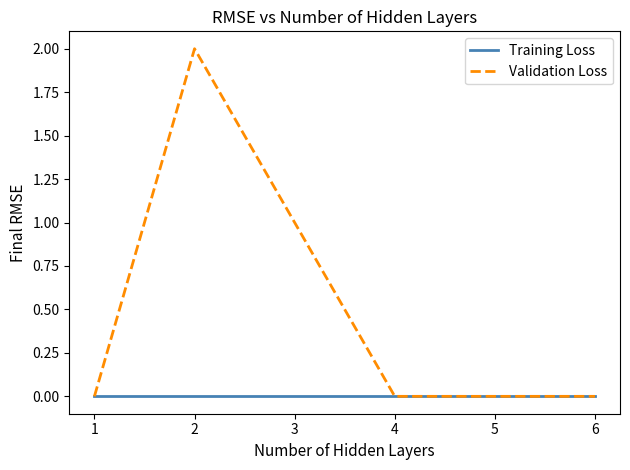

The value of Training Loss at 5 is 0. True or false?

True